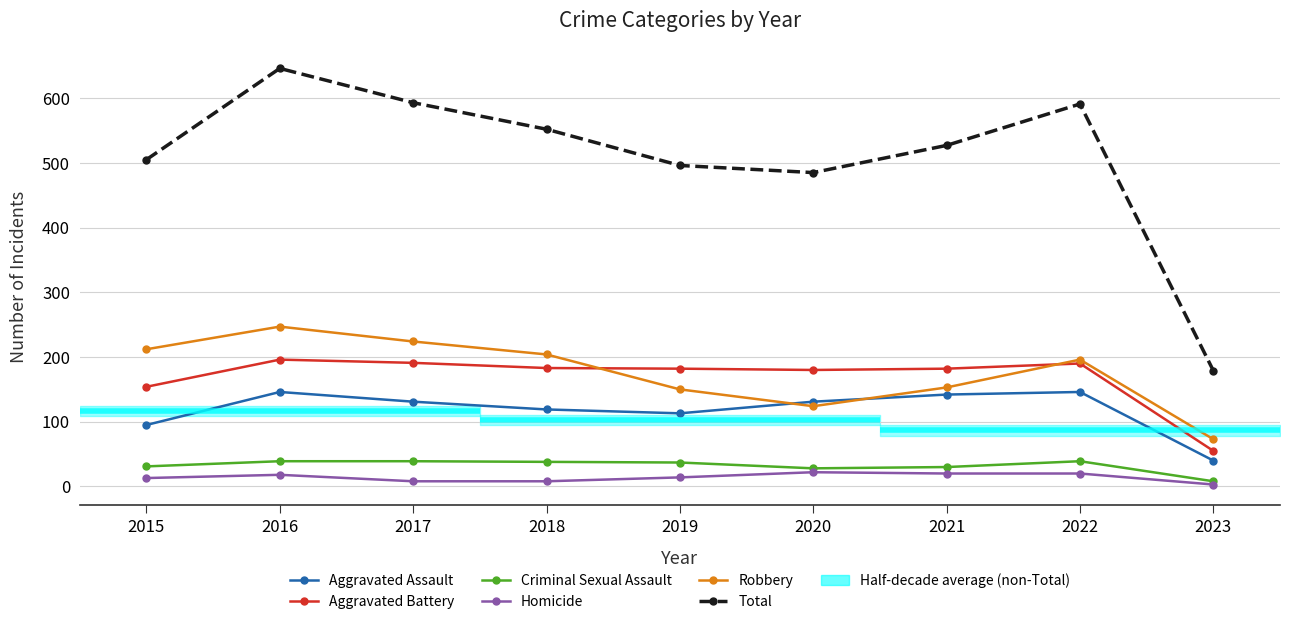

True or false: Criminal Sexual Assault and Aggravated Battery intersect in this chart.

False